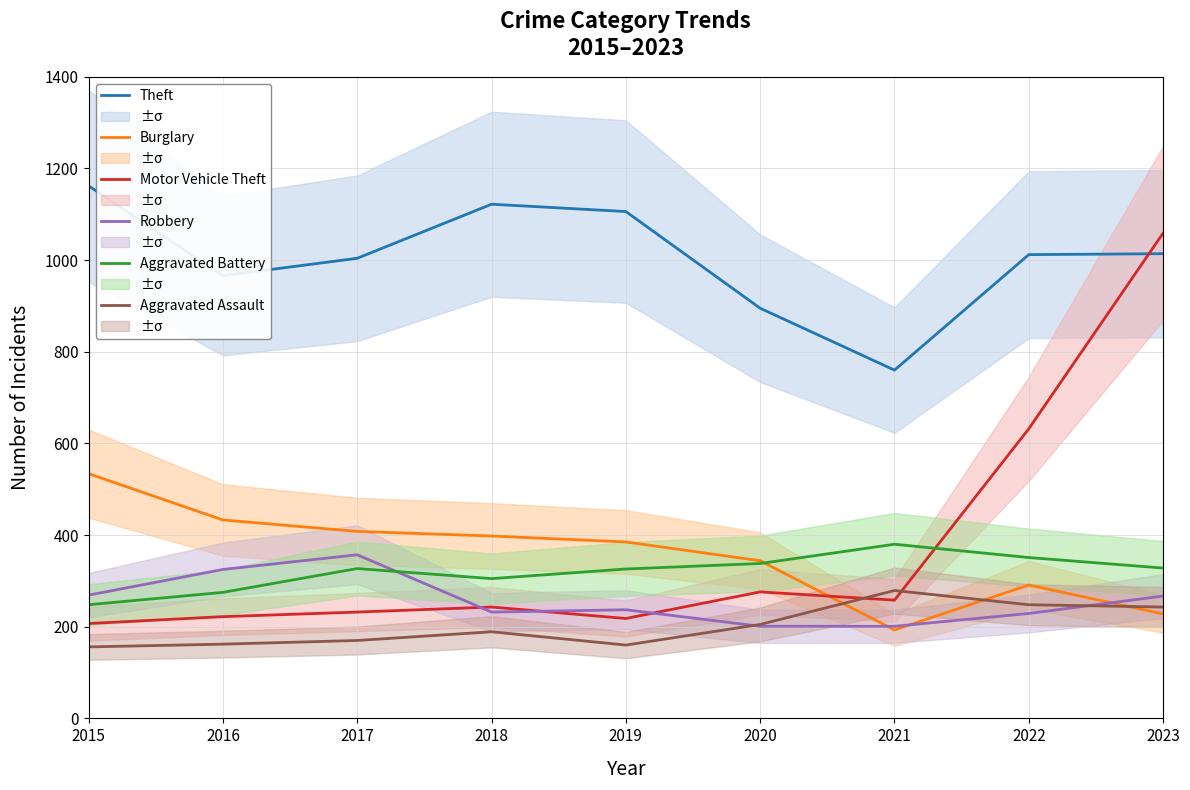

Reading left to right, list all the values displayed in this chart.

Theft: 1162	966	1004	1122	1106	895	760	1012	1014
Burglary: 534	433	408	398	385	344	193	291	228
Motor Vehicle Theft: 207	222	232	243	218	276	258	632	1059
Robbery: 269	325	357	232	237	201	201	229	267
Aggravated Battery: 248	275	327	305	326	338	380	351	328
Aggravated Assault: 156	162	170	189	160	205	279	248	243